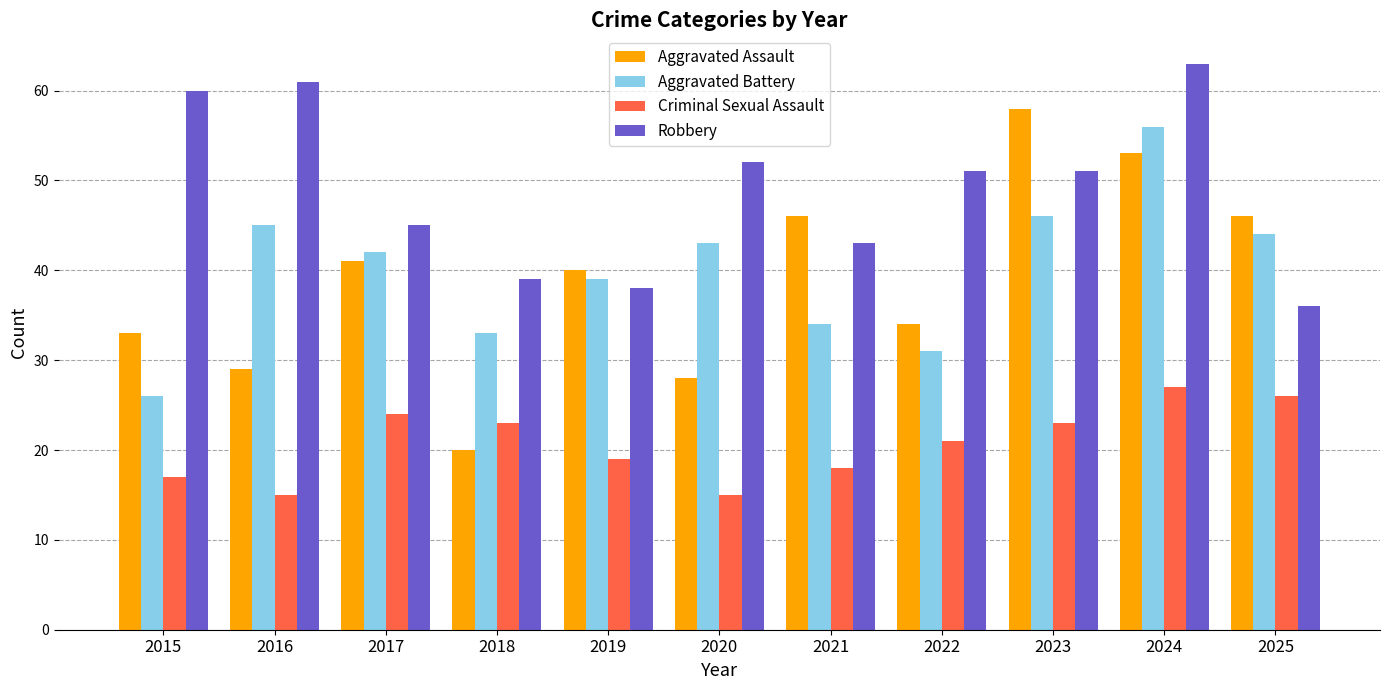

Reading left to right, what are all the values shown in this chart?

Aggravated Assault: 33	29	41	20	40	28	46	34	58	53	46
Aggravated Battery: 26	45	42	33	39	43	34	31	46	56	44
Criminal Sexual Assault: 17	15	24	23	19	15	18	21	23	27	26
Robbery: 60	61	45	39	38	52	43	51	51	63	36